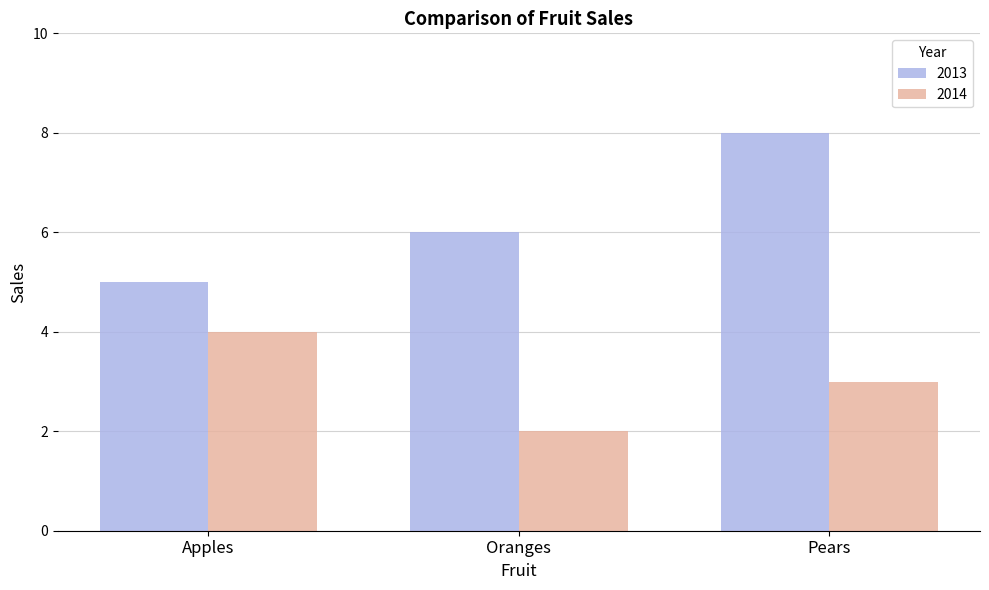

Which series has the widest spread of values?

2013